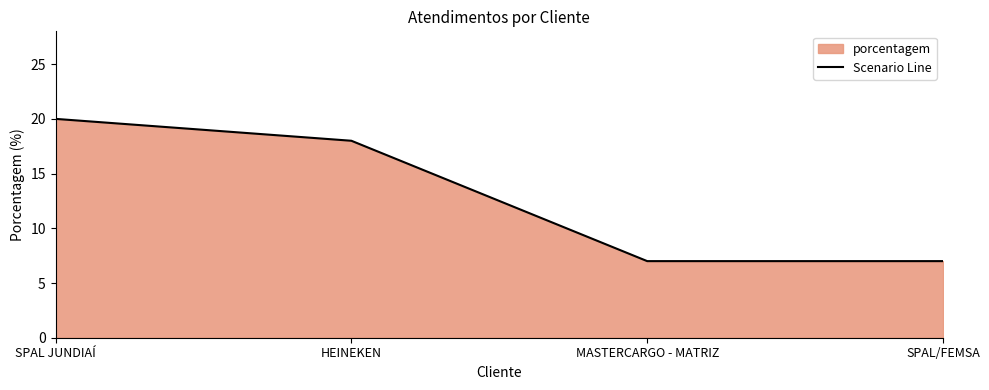

Does the chart have visible grid lines?

No